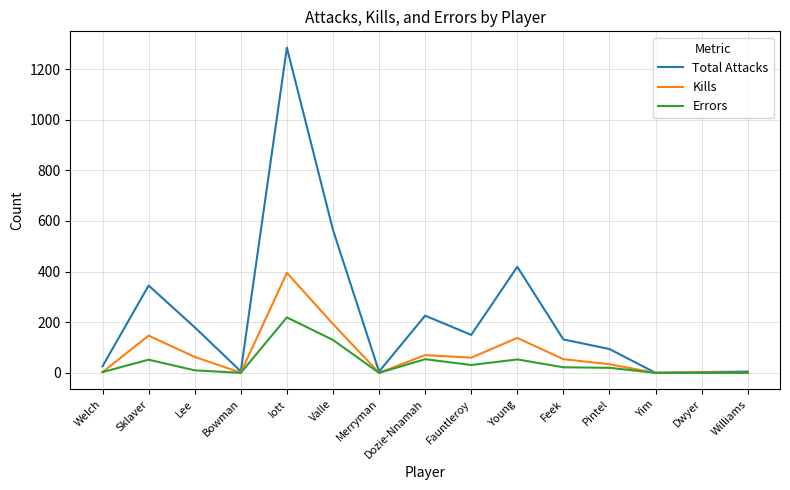

Which series has the largest total across all categories?

Total Attacks